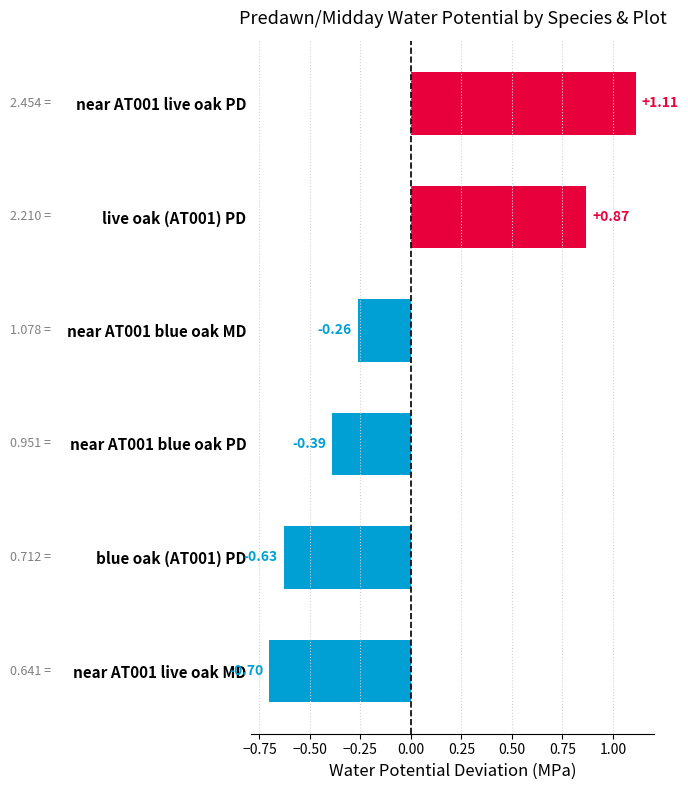

Rank the categories by value from highest to lowest.

near AT001 live oak PD, live oak (AT001) PD, near AT001 blue oak MD, near AT001 blue oak PD, blue oak (AT001) PD, near AT001 live oak MD